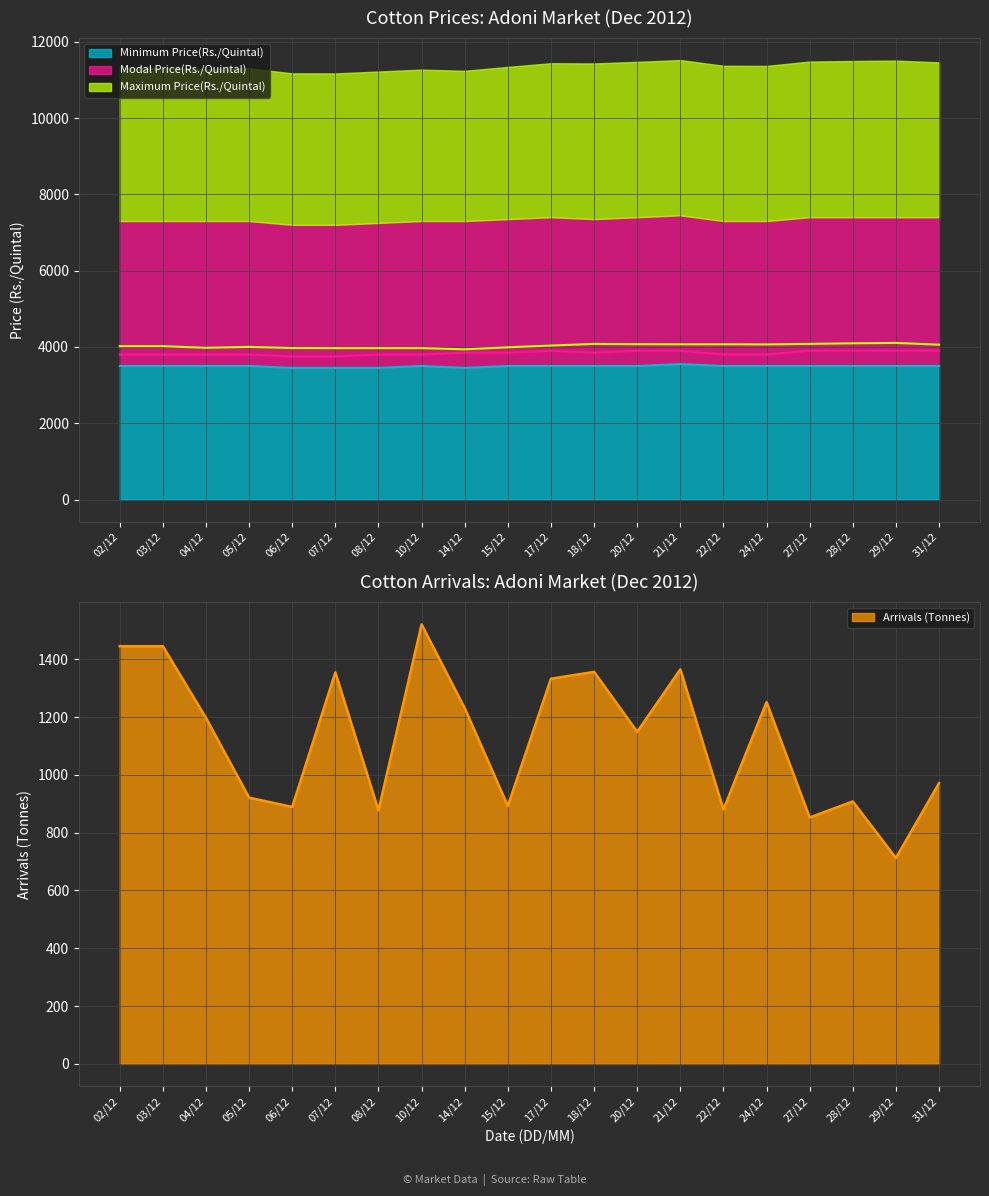

True or false: Modal Price(Rs./Quintal) and Arrivals (Tonnes) cross at least once.

False